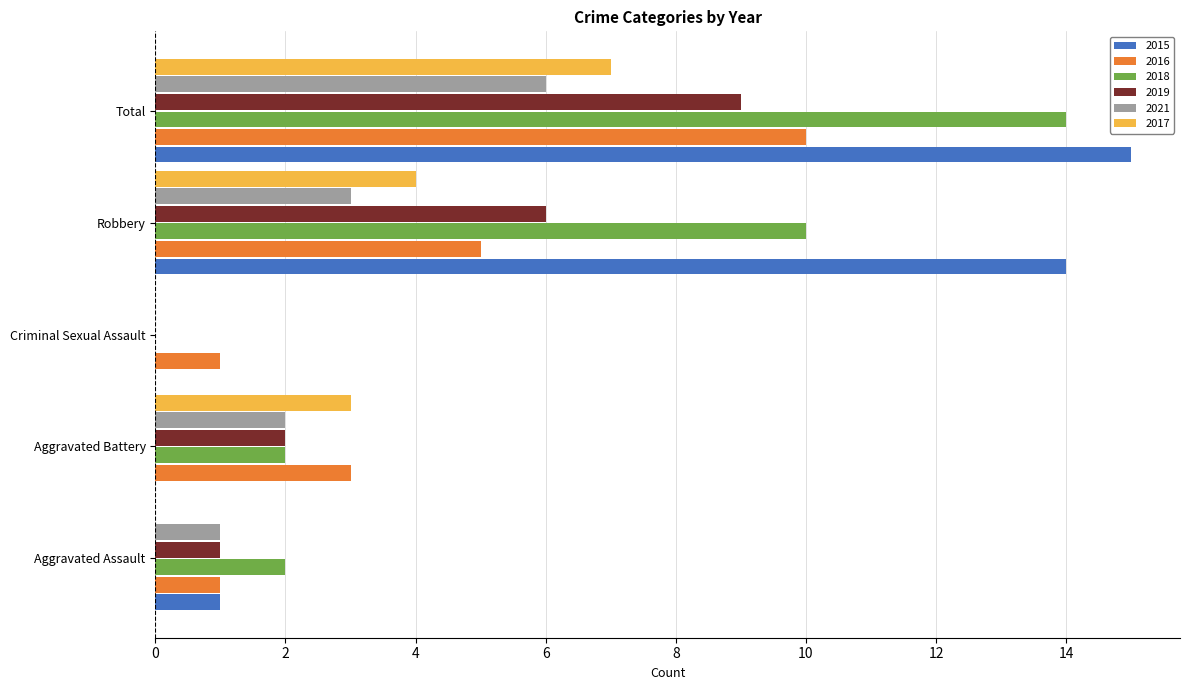

Is it true that 2017 equals 4 at Aggravated Battery?

False